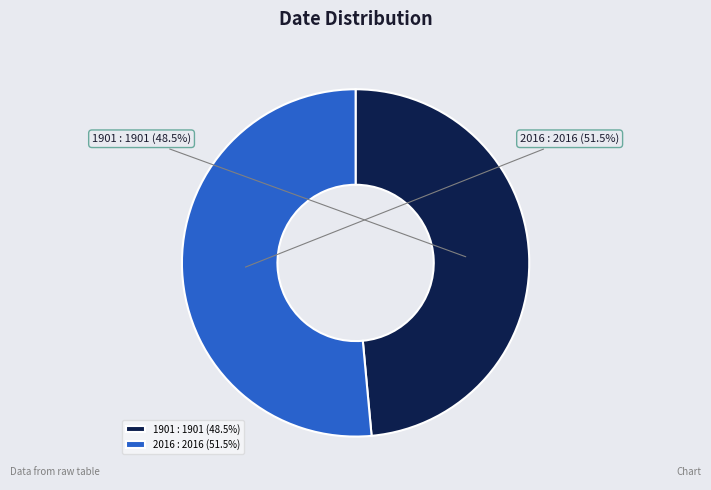

How many slices are in this pie chart?

2